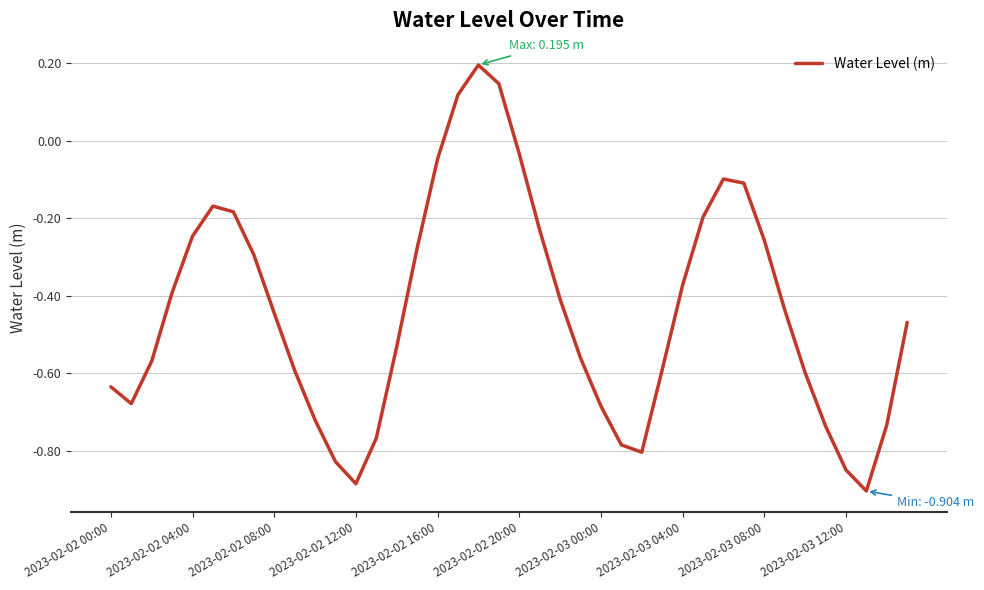

What is the difference between the maximum and minimum values?

1.1